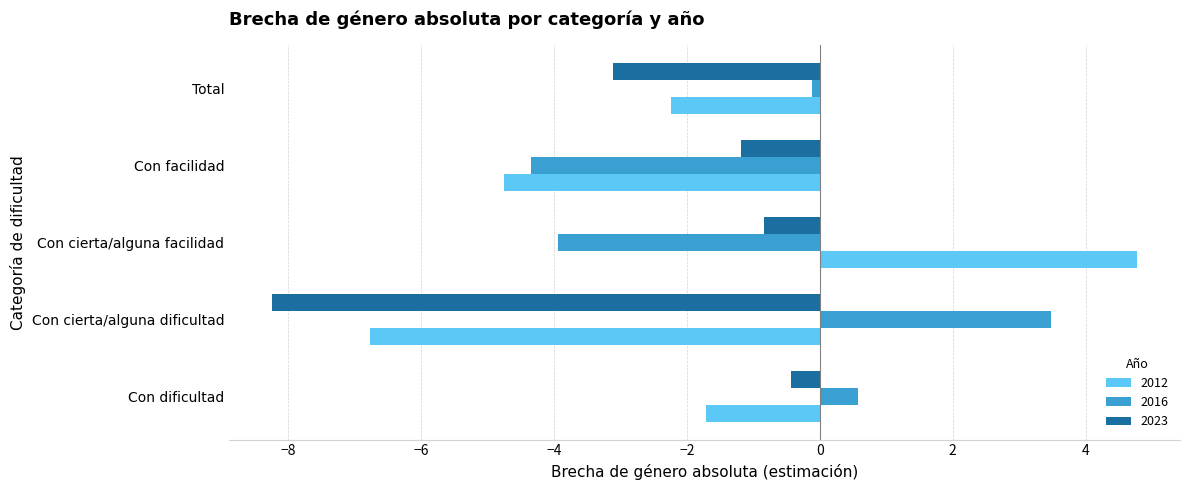

What is the average value of the 2023 series?

-2.8